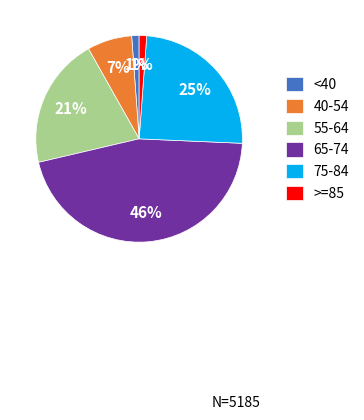

Which category has the biggest portion of the pie?

65-74